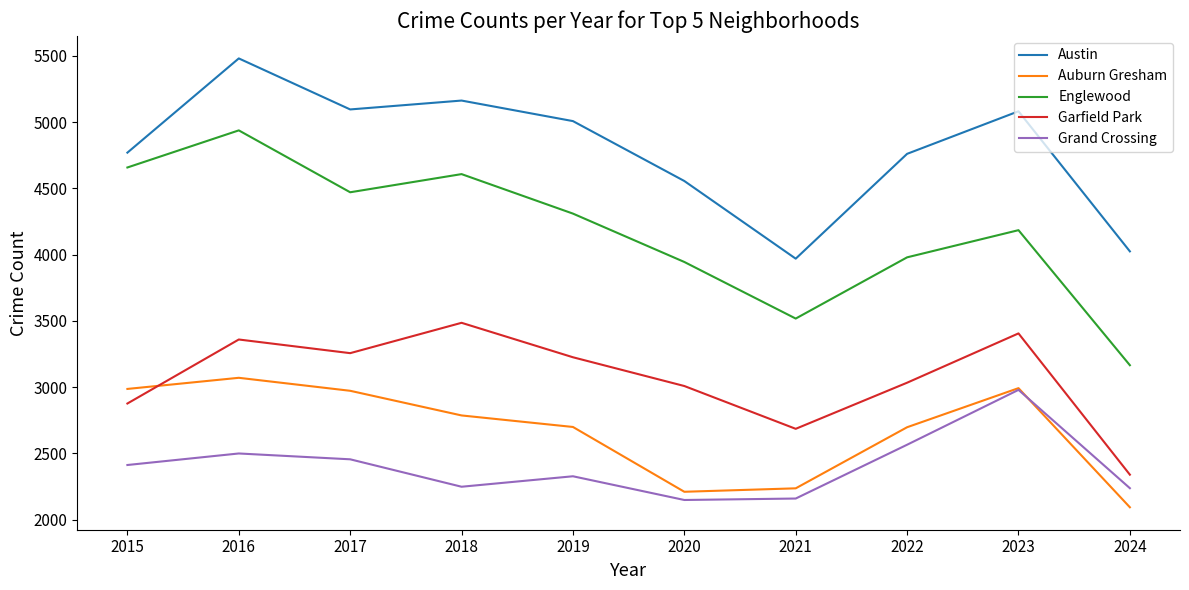

Count the number of data series in this chart.

5